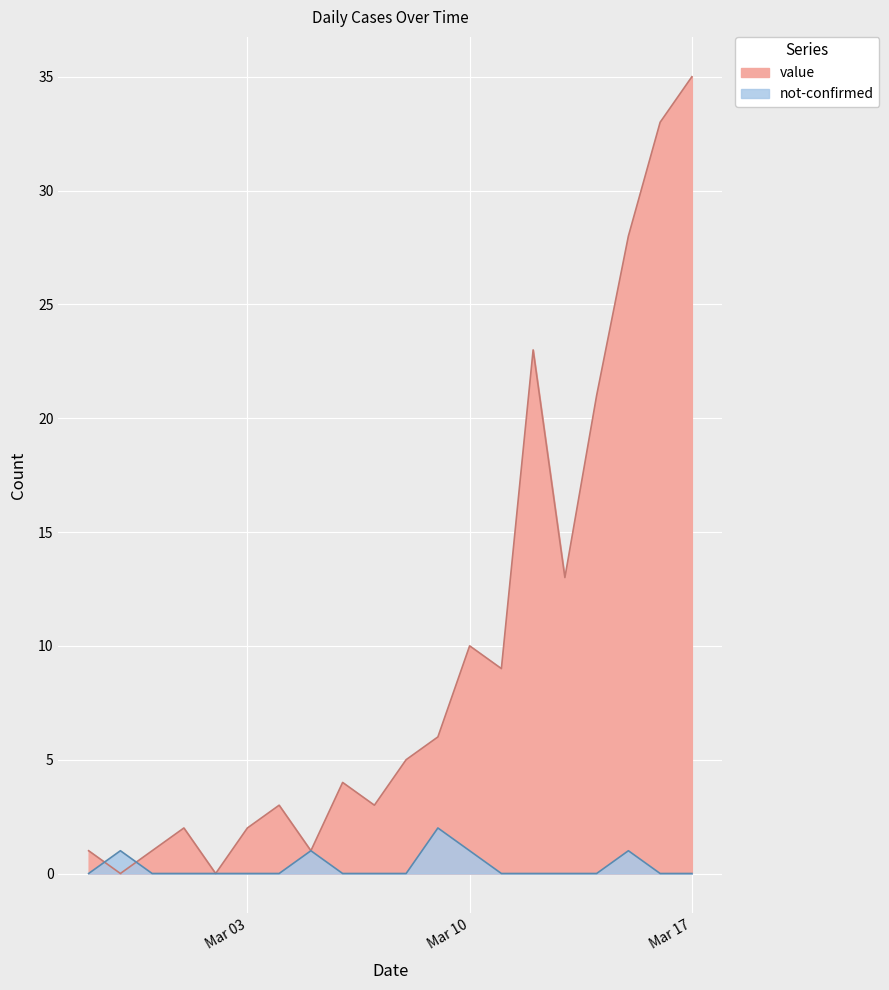

True or false: not-confirmed and value cross at least once.

True